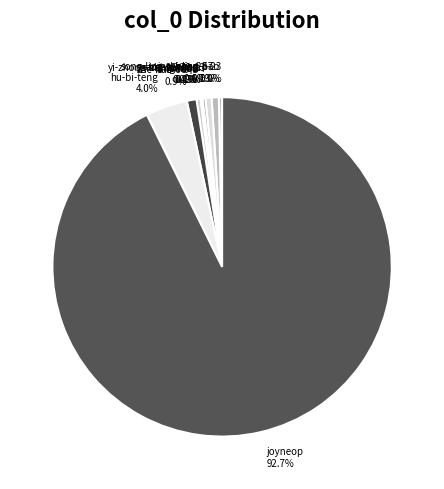

Between wang-can-jun 0.3% and zhe-hao-98 0.9%, which is larger?

zhe-hao-98 0.9%